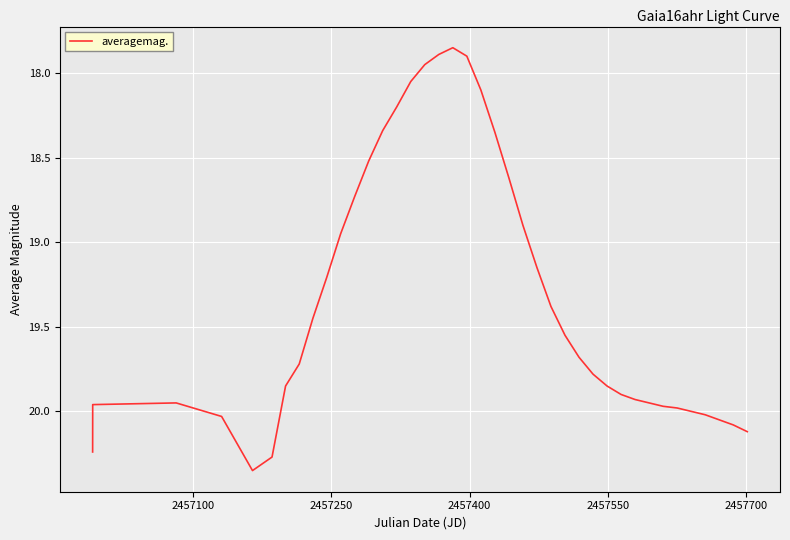

How many lines are shown in the chart?

1